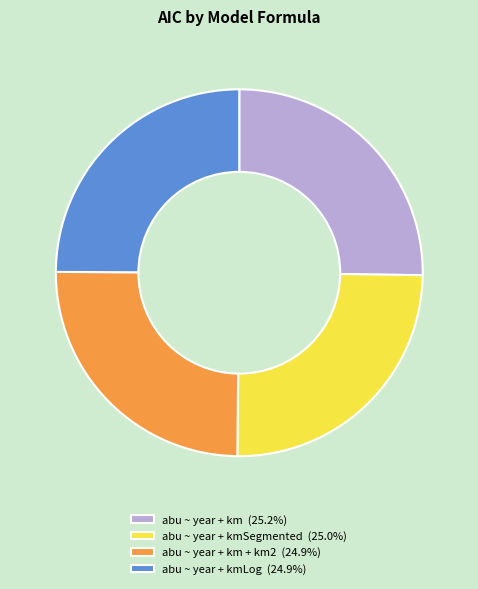

Approximately how many times larger is the value at abu ~ year + km + km2 (24.9%) compared to abu ~ year + km (25.2%)?

1.0